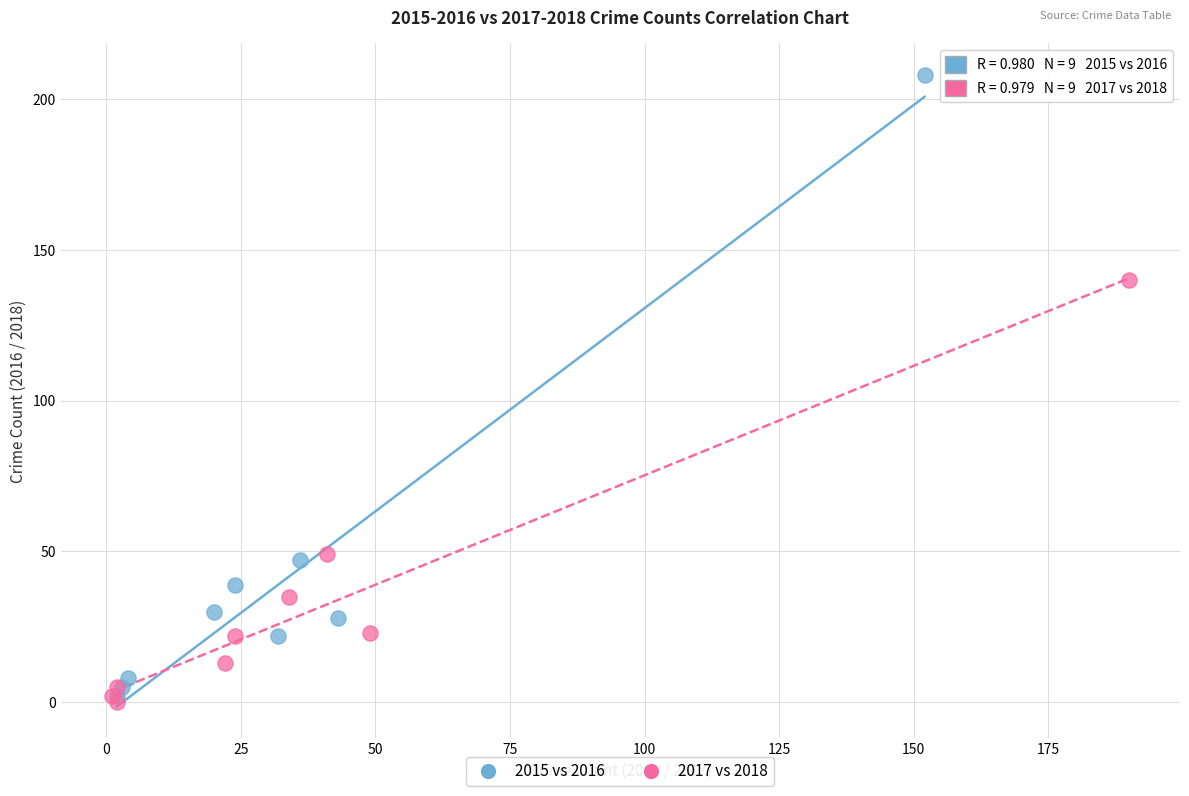

Which series reaches the minimum Y coordinate?

2017 vs 2018